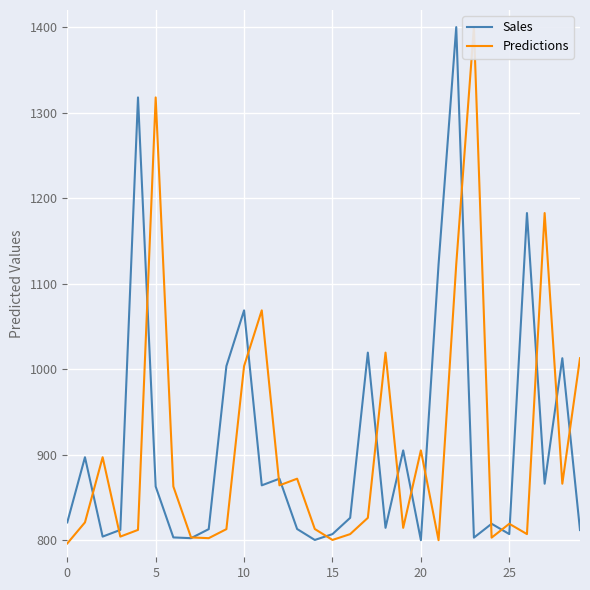

Rank the series by their average value, from highest to lowest.

Sales, Predictions